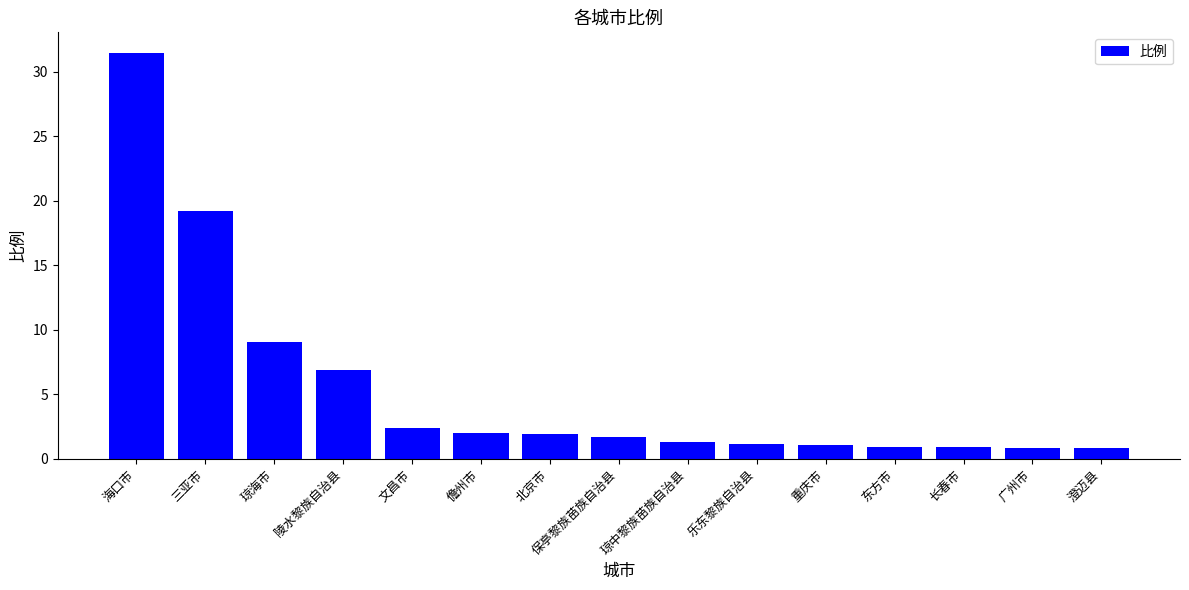

Where does the data first go above 1?

海口市